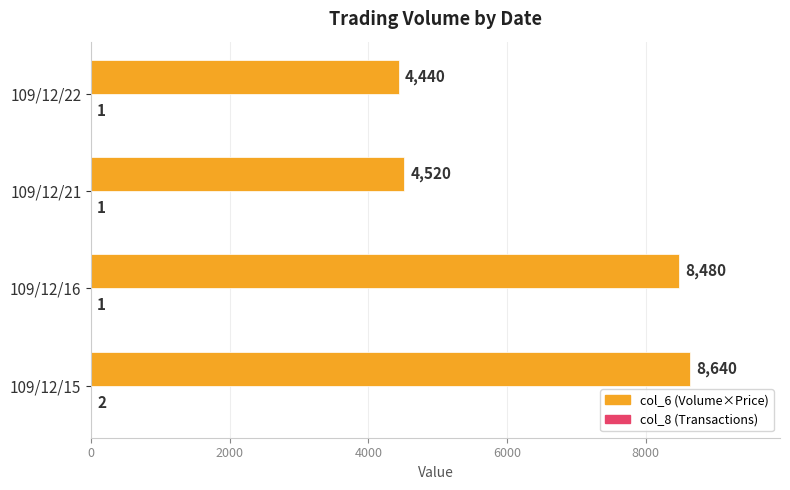

Count the number of categories in the chart.

4